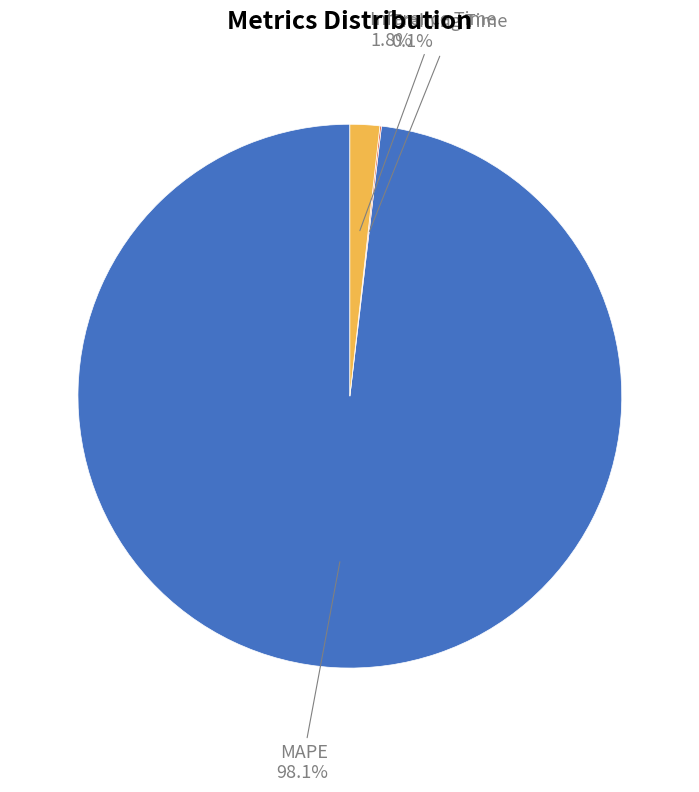

Is there any slice that represents more than half of the pie?

Yes